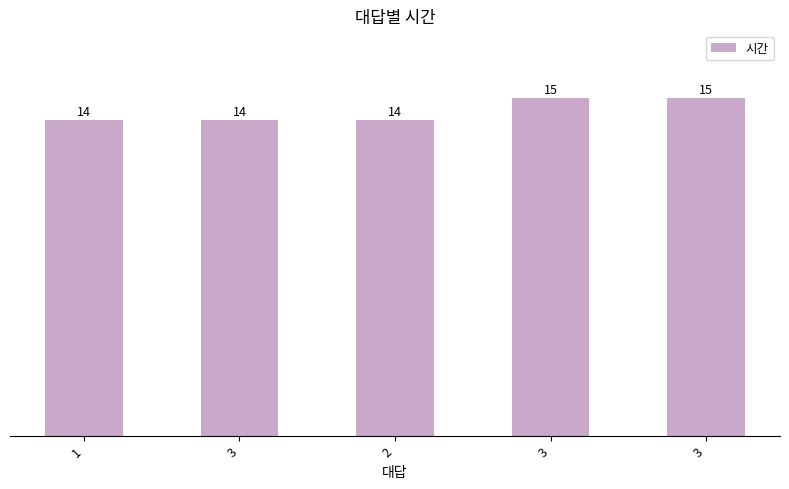

How many categories are shown in the chart?

5